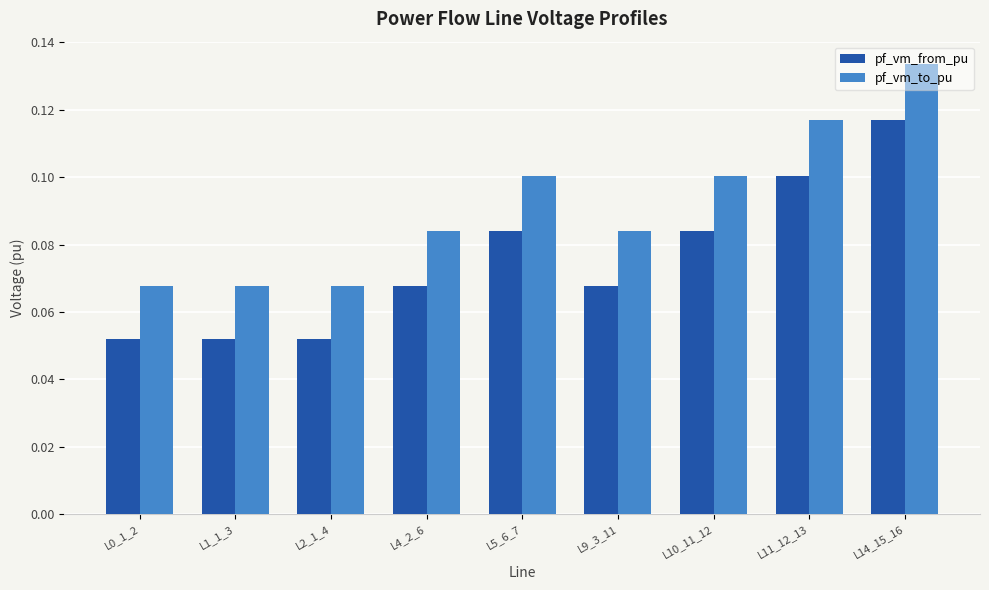

Between L0_1_2 and L5_6_7, which series saw the biggest shift?

pf_vm_to_pu